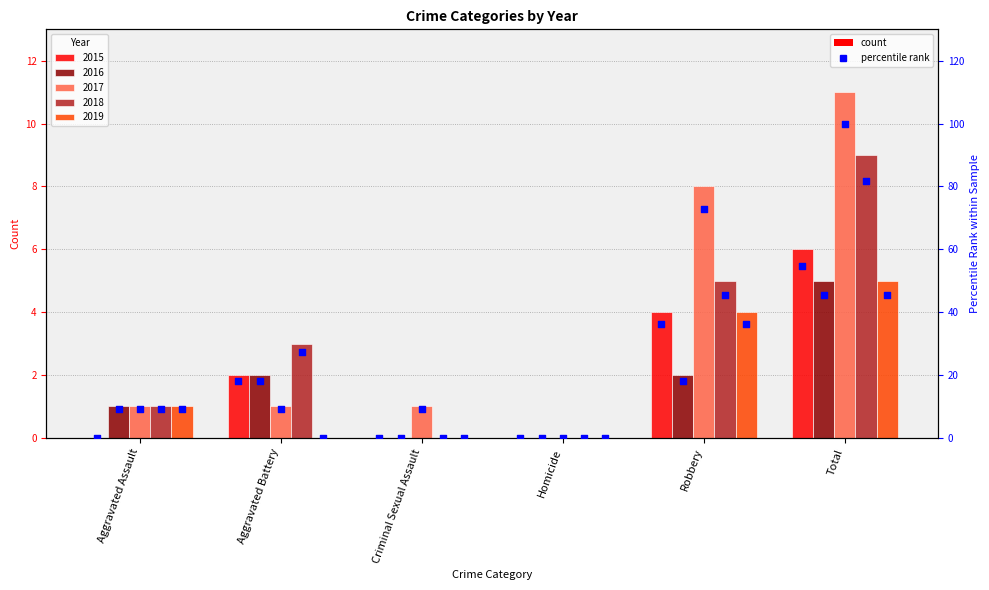

Between Aggravated Assault and Aggravated Battery, which is larger?

Aggravated Battery